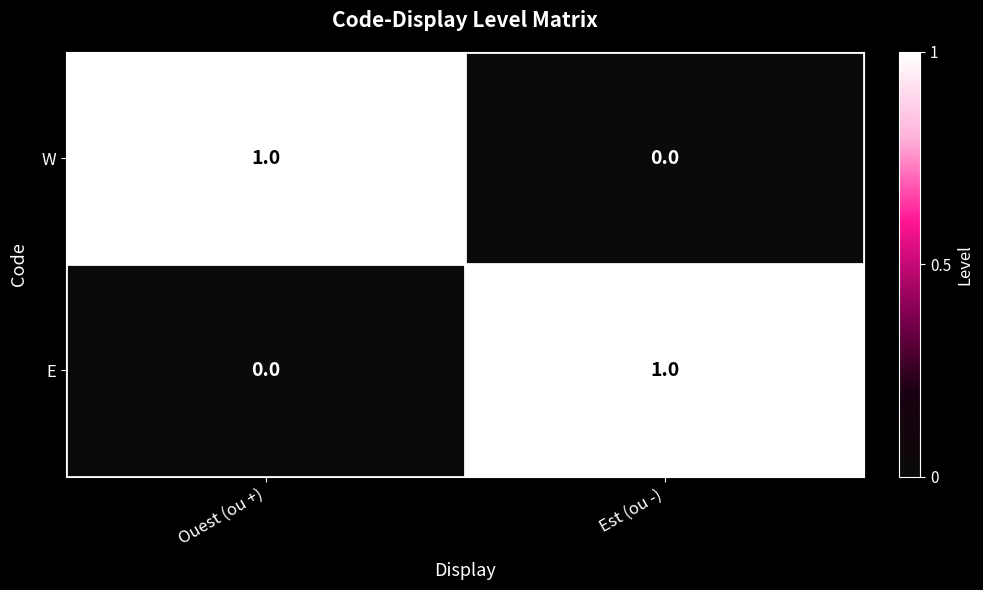

True or false: E has a value of 1 at Est (ou -).

True